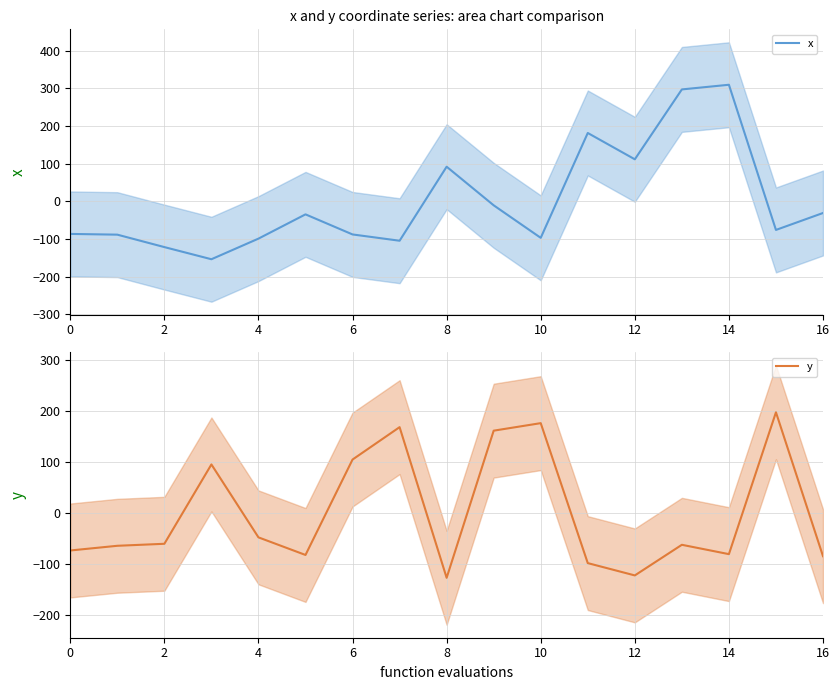

What is the smallest value displayed?

-154.0